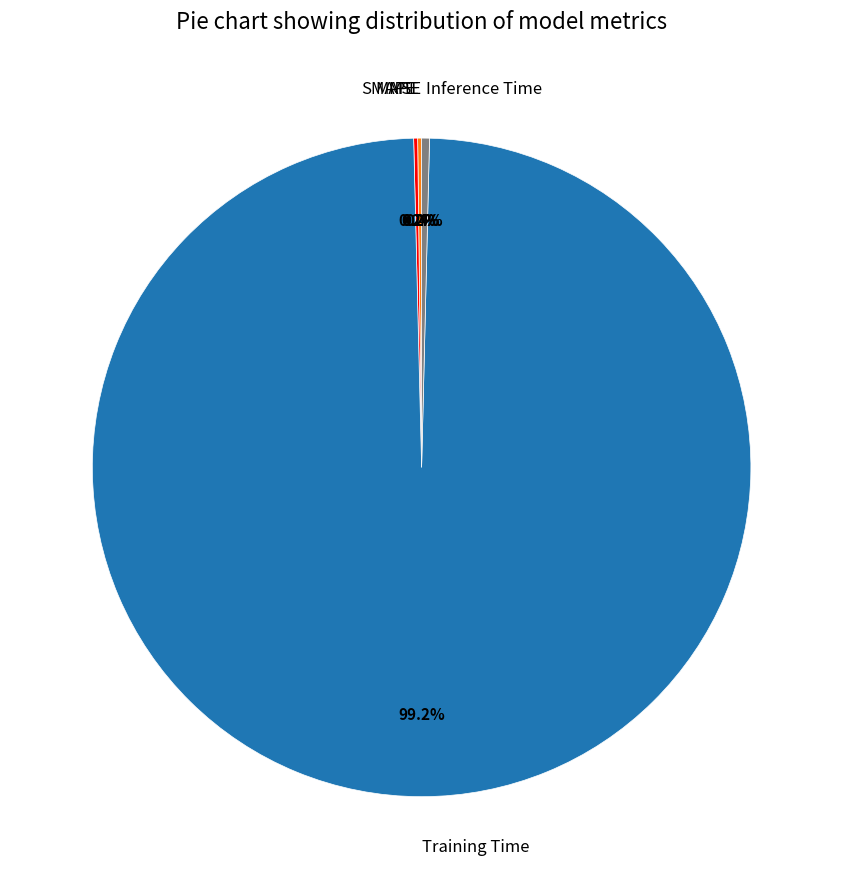

Which slice is the largest?

Training Time